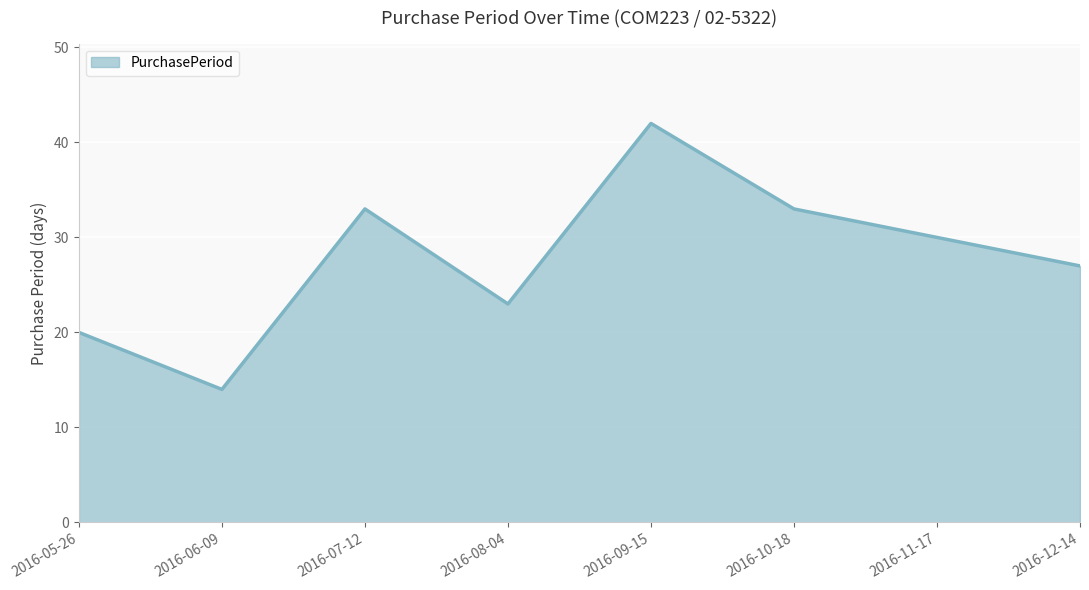

What is the approximate value at 2016-05-26, to the nearest 10?

20